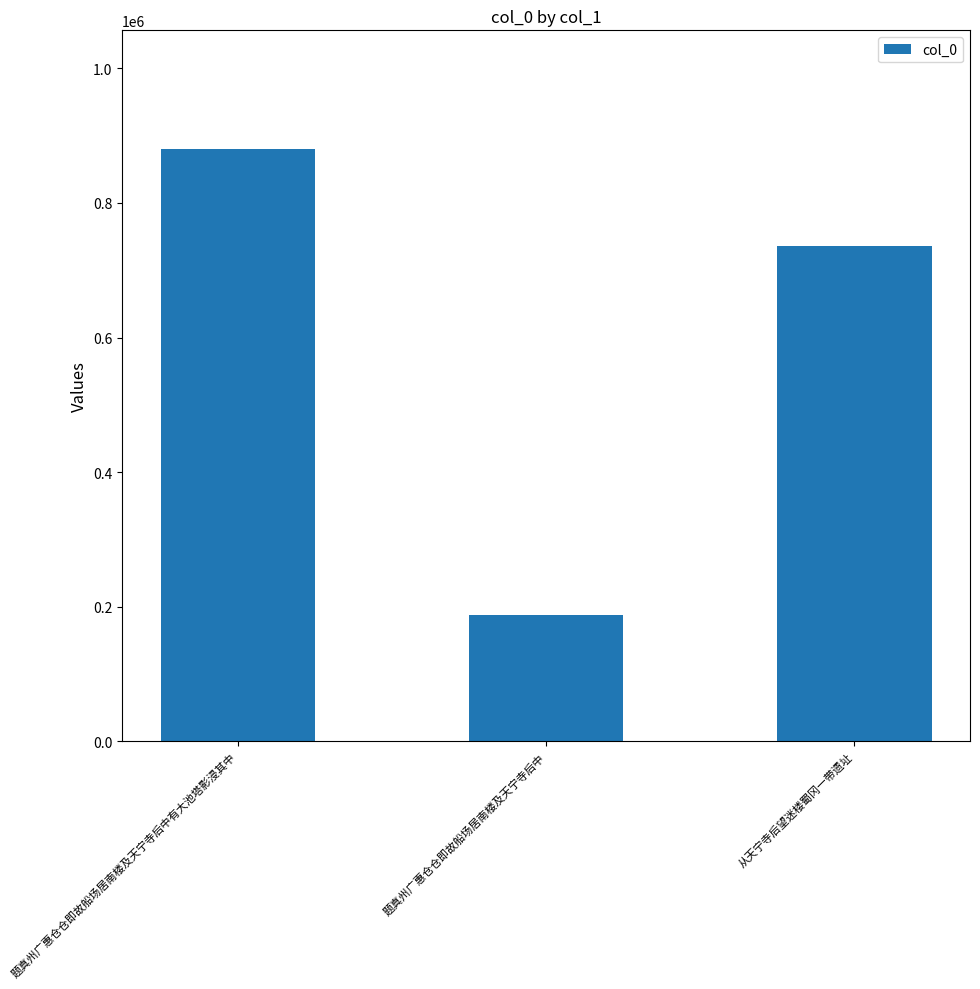

What is the value of the 3rd bar from the left?

735837